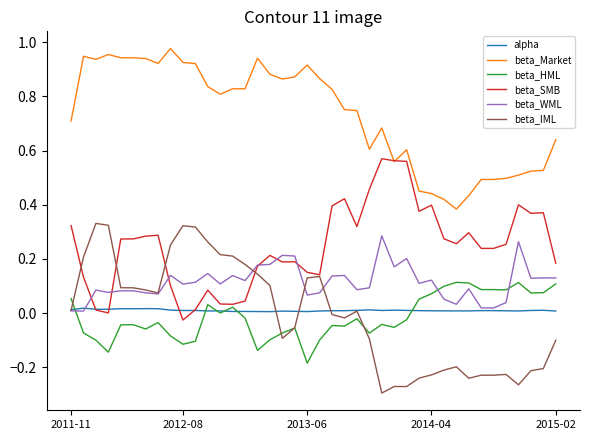

True or false: alpha and beta_Market intersect in this chart.

False